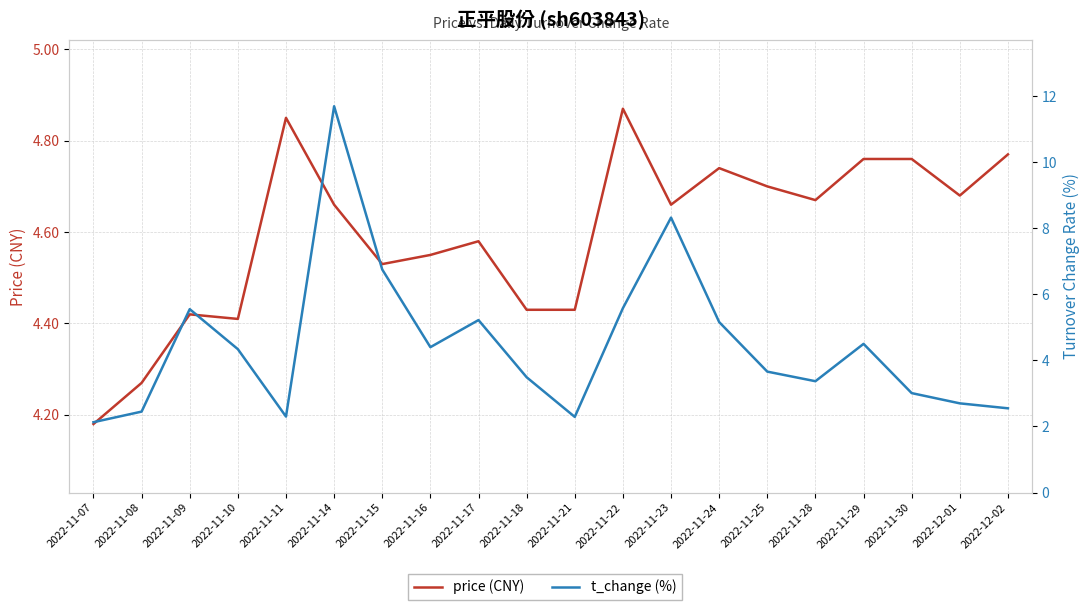

What is the greatest value displayed?

11.7